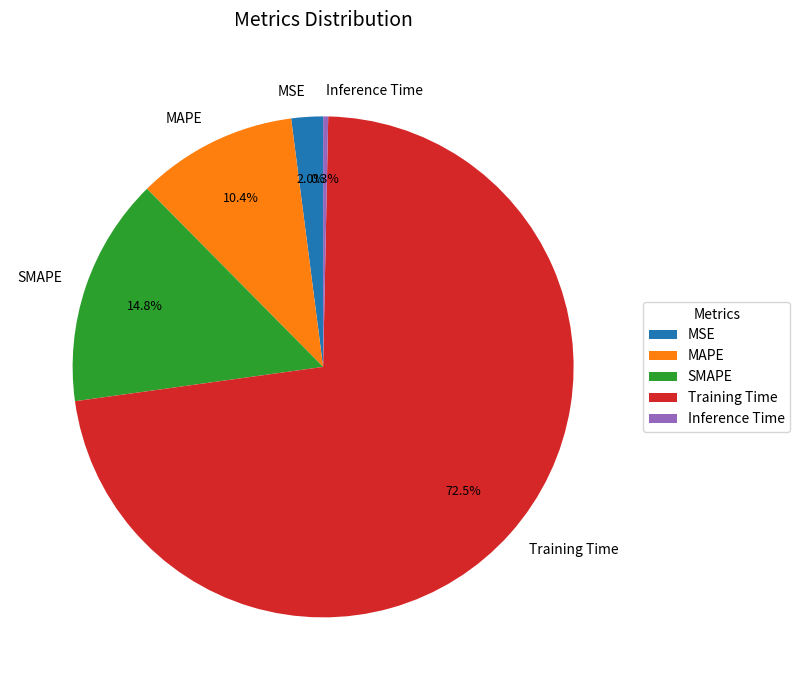

True or false: MAPE accounts for 10% of the total.

True